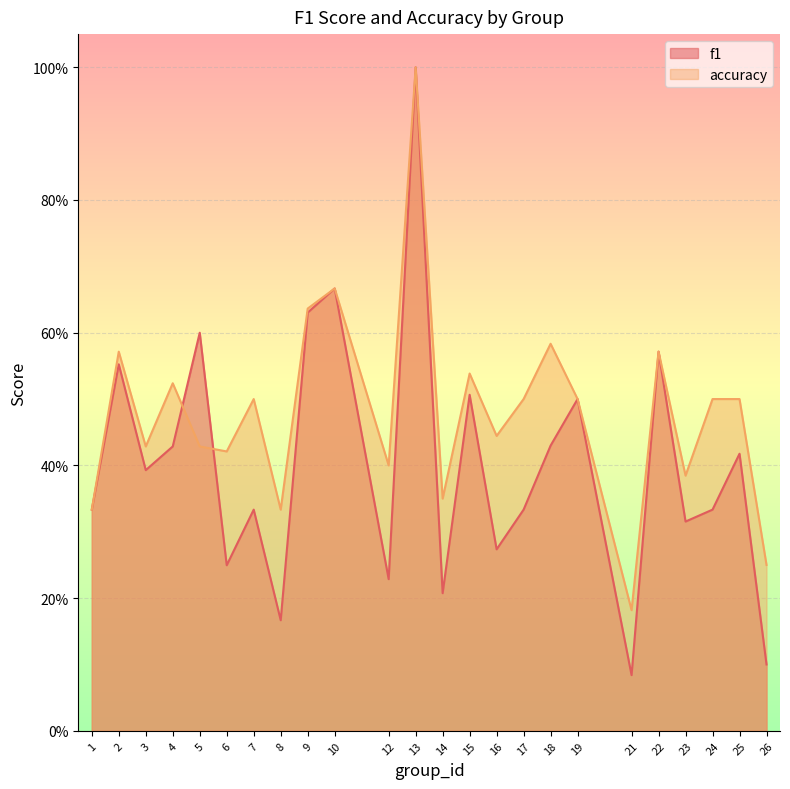

The accuracy series shows 0.7 at 23. True or false?

False